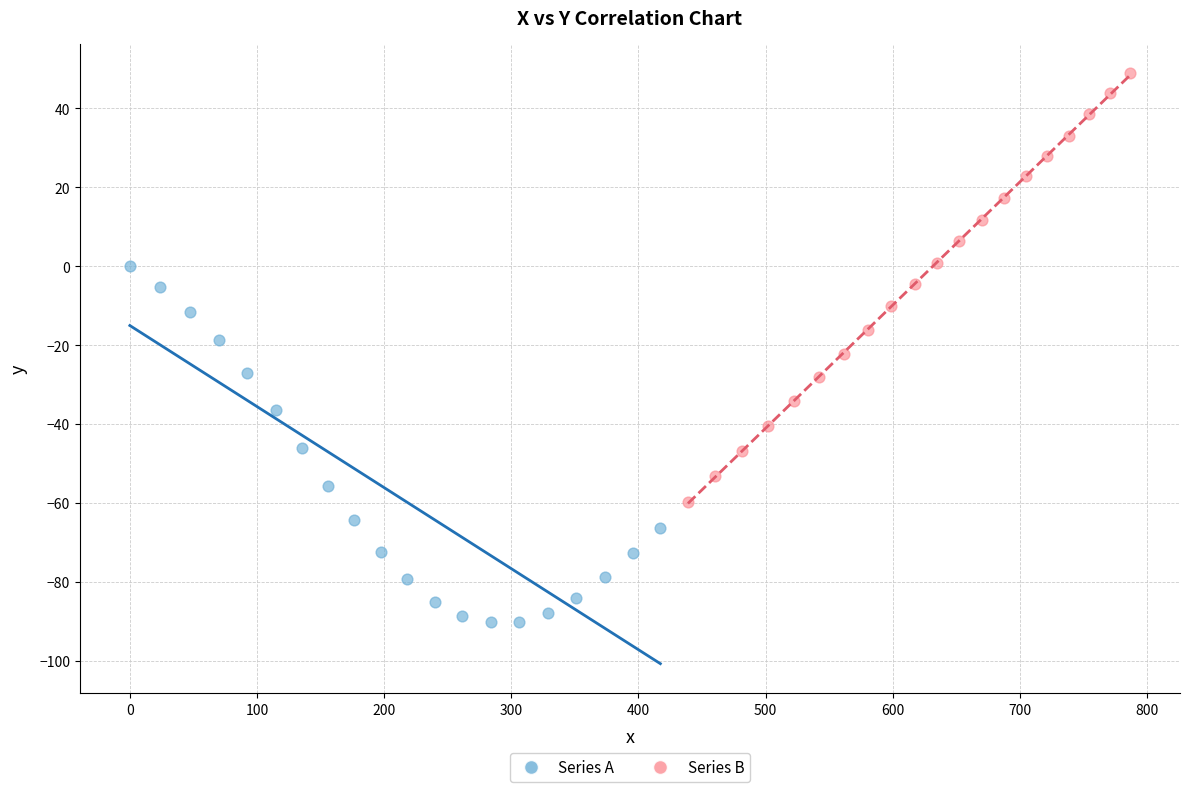

Which series reaches the maximum Y coordinate?

Series B